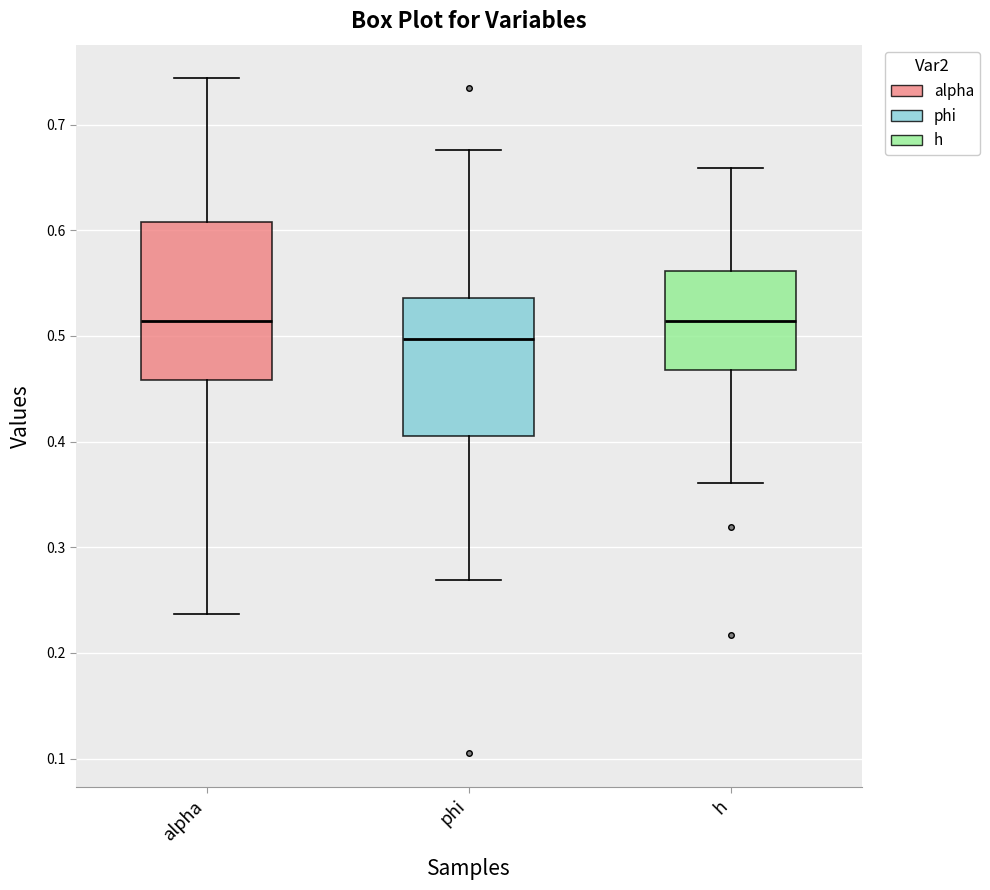

Where is the lower edge of the box for phi on the y-axis? The values are not printed on the chart, so give them approximately, as read against the axis.

0.41